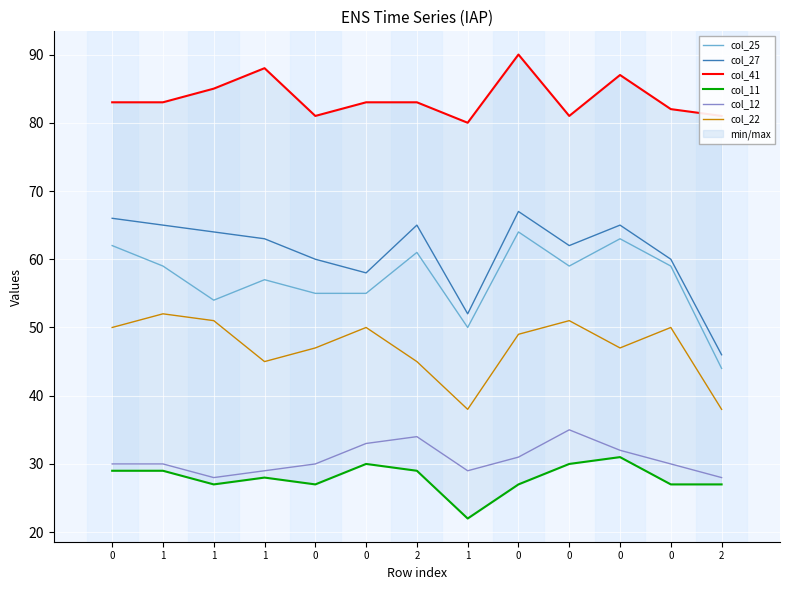

At which category does col_41 reach its first local peak?

1